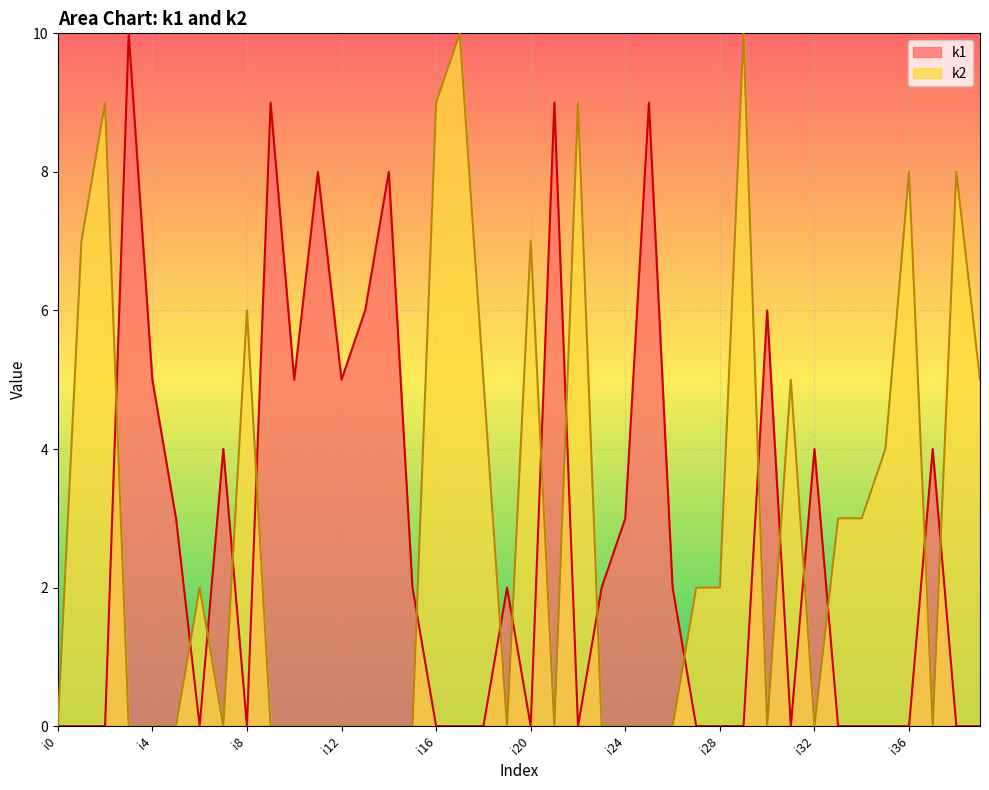

How many lines are shown in the chart?

2